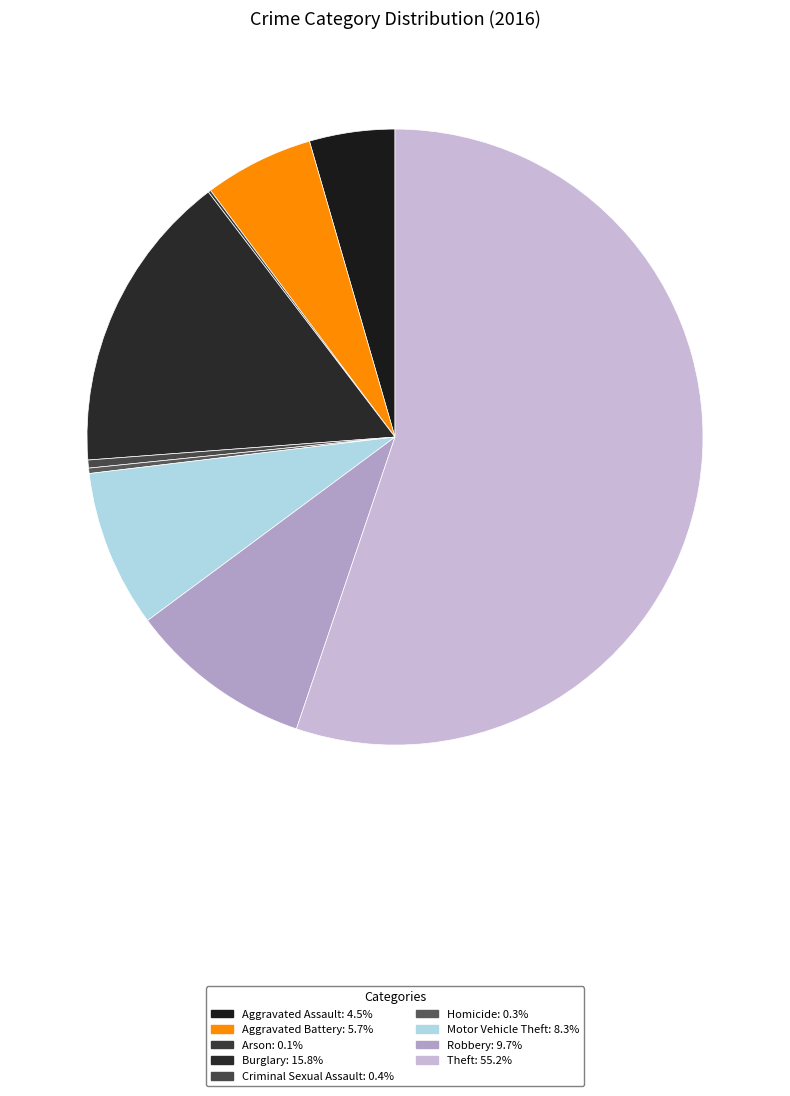

To the nearest percent, what portion does Aggravated Assault represent?

4%